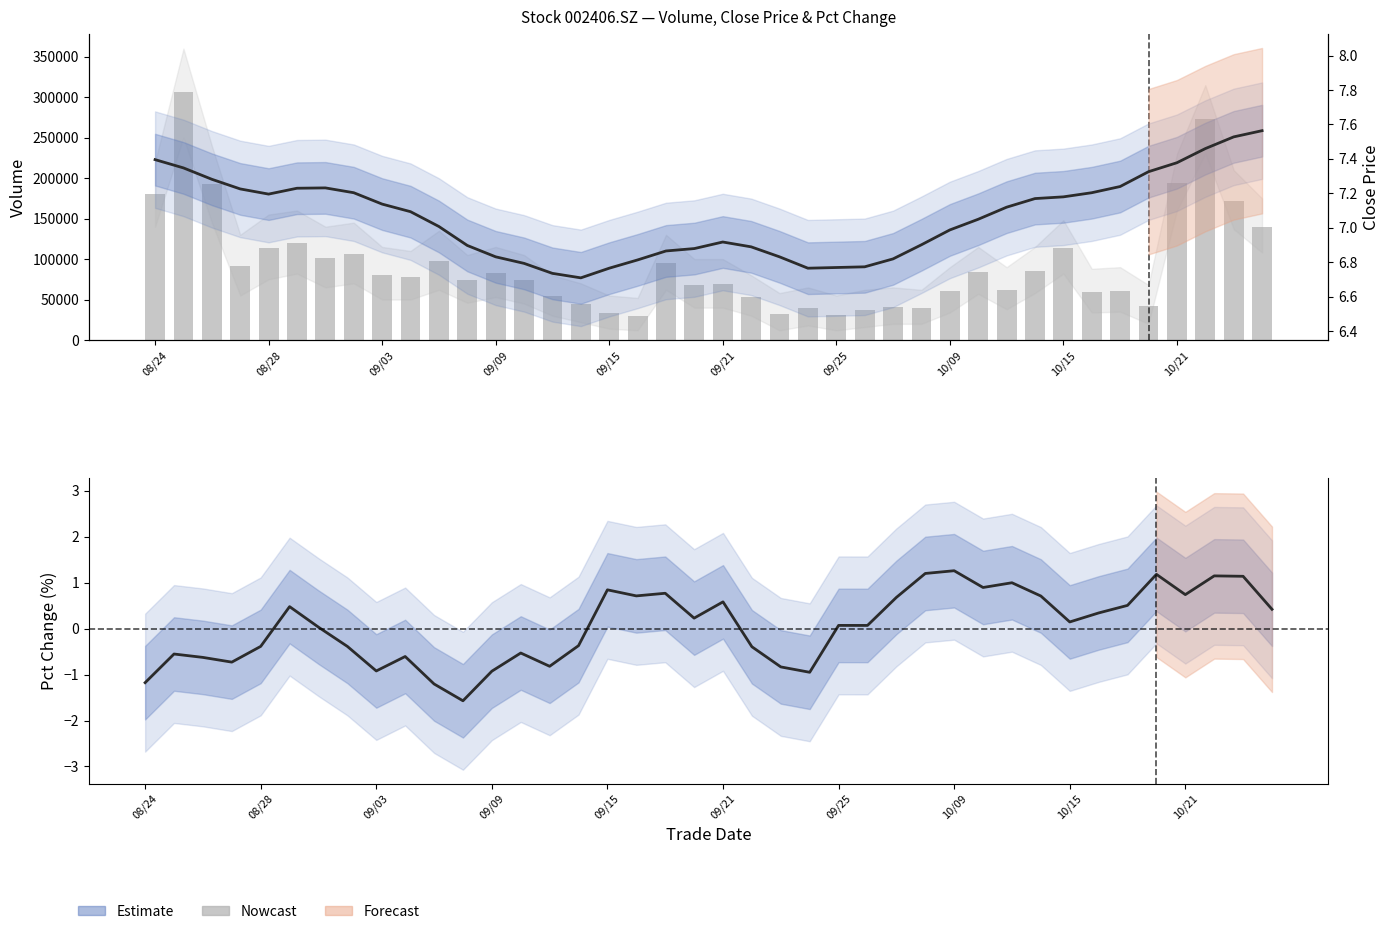

At which label does close (smooth) first exceed 7?

08/24